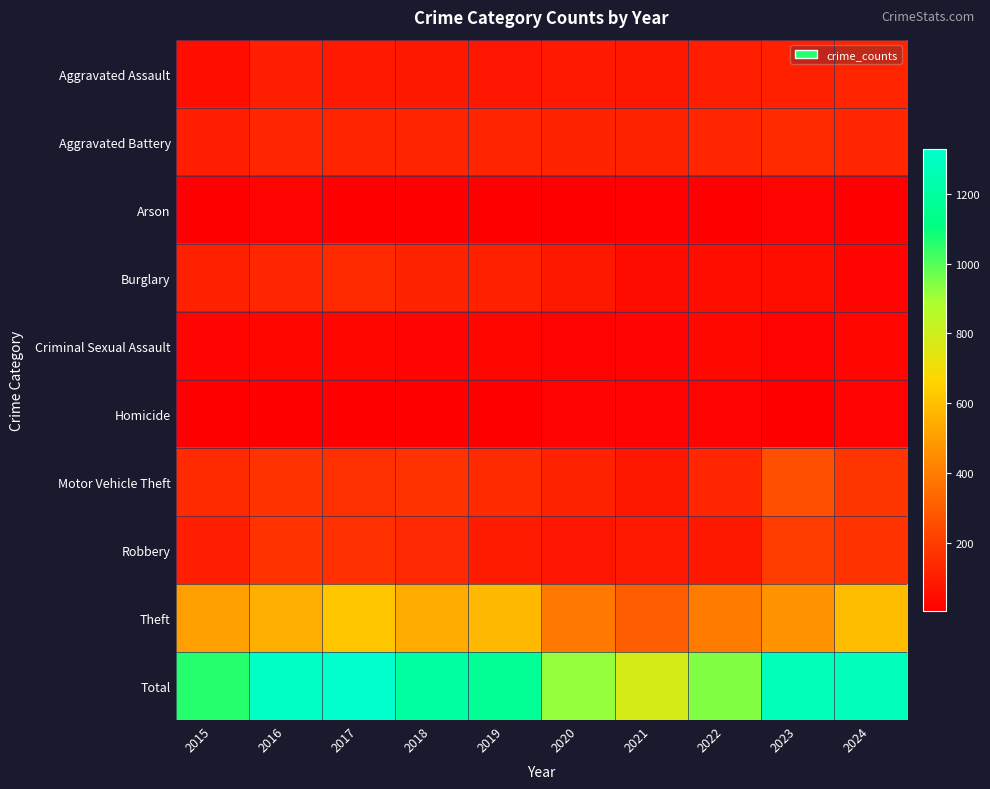

How many distinct data groups are displayed?

10